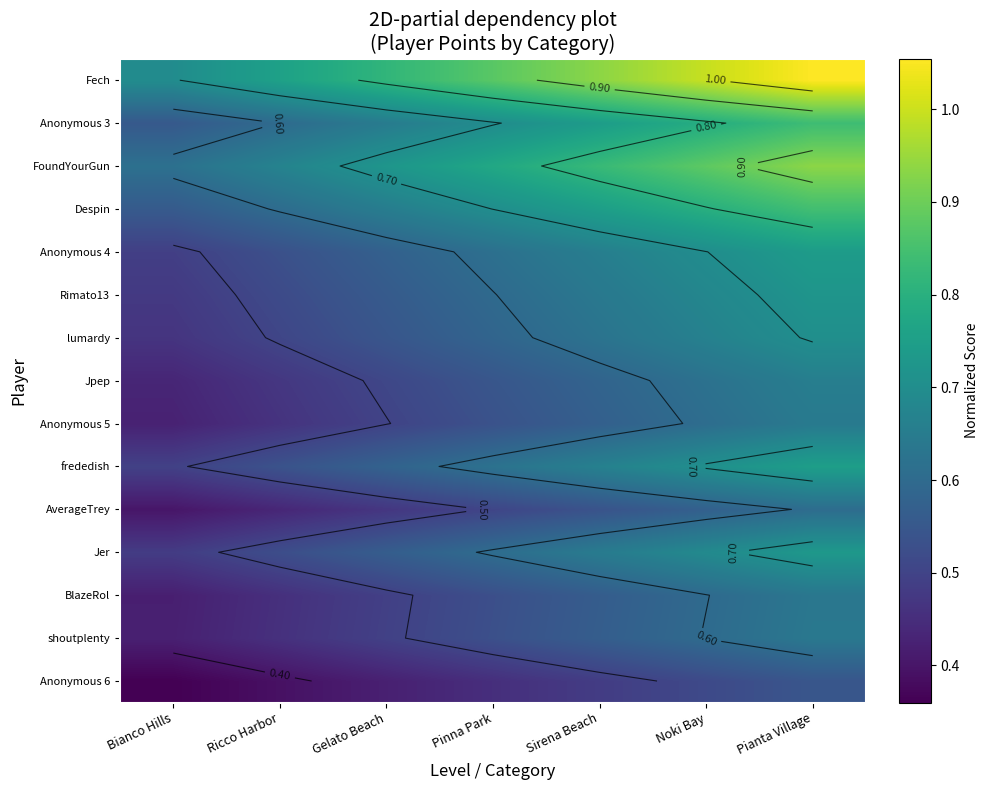

What is the sum of the AverageTrey values at Sirena Beach and Pianta Village?

1.1